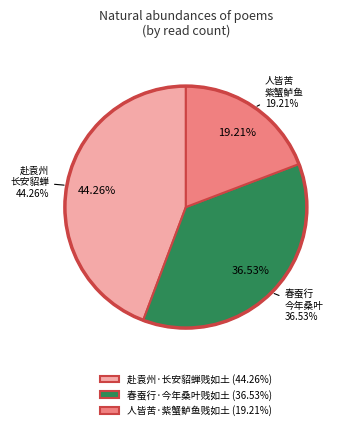

Which category has the smallest portion of the pie?

人皆苦·紫蟹鲈鱼贱如土